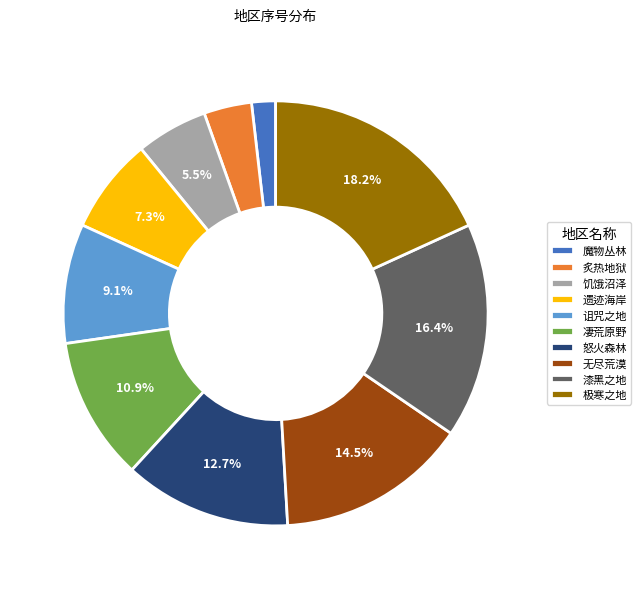

Do 炙热地狱 and 怒火森林 together represent more than half of the pie?

No